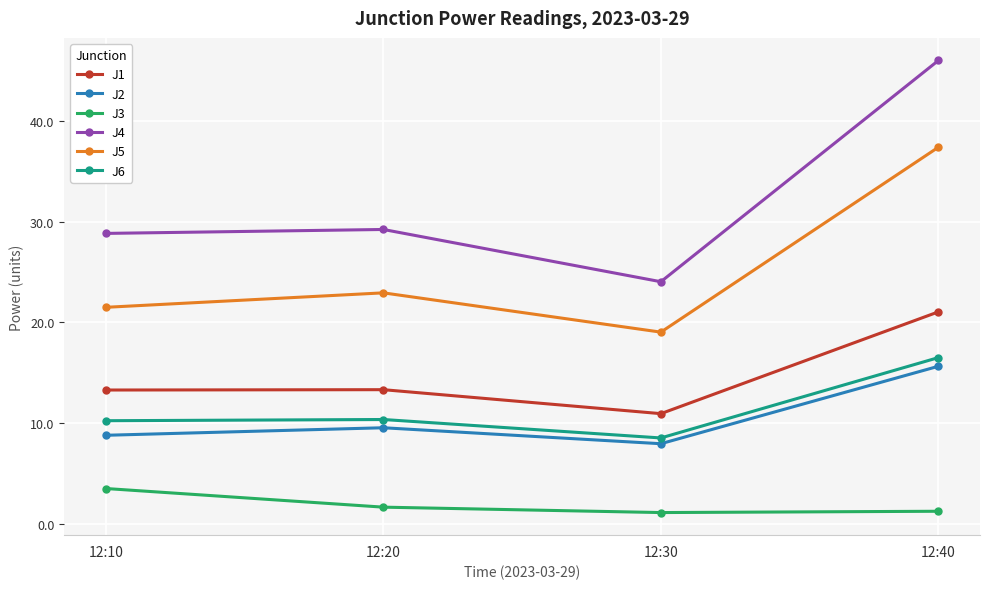

What is the minimum value for J4?

24.0